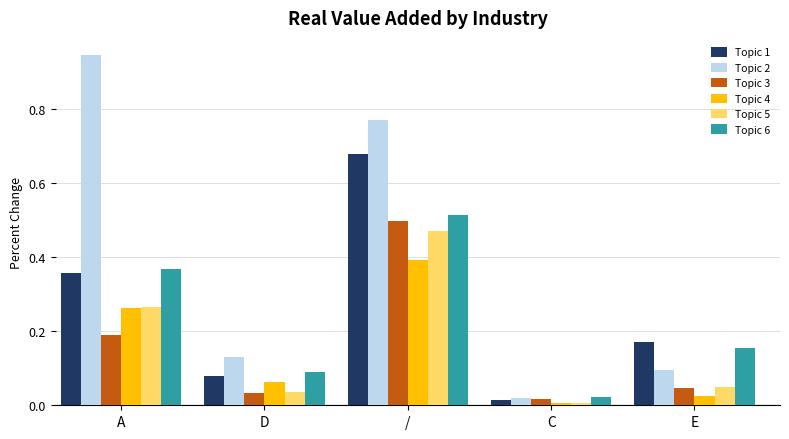

At which category is the sum across all series the highest?

/